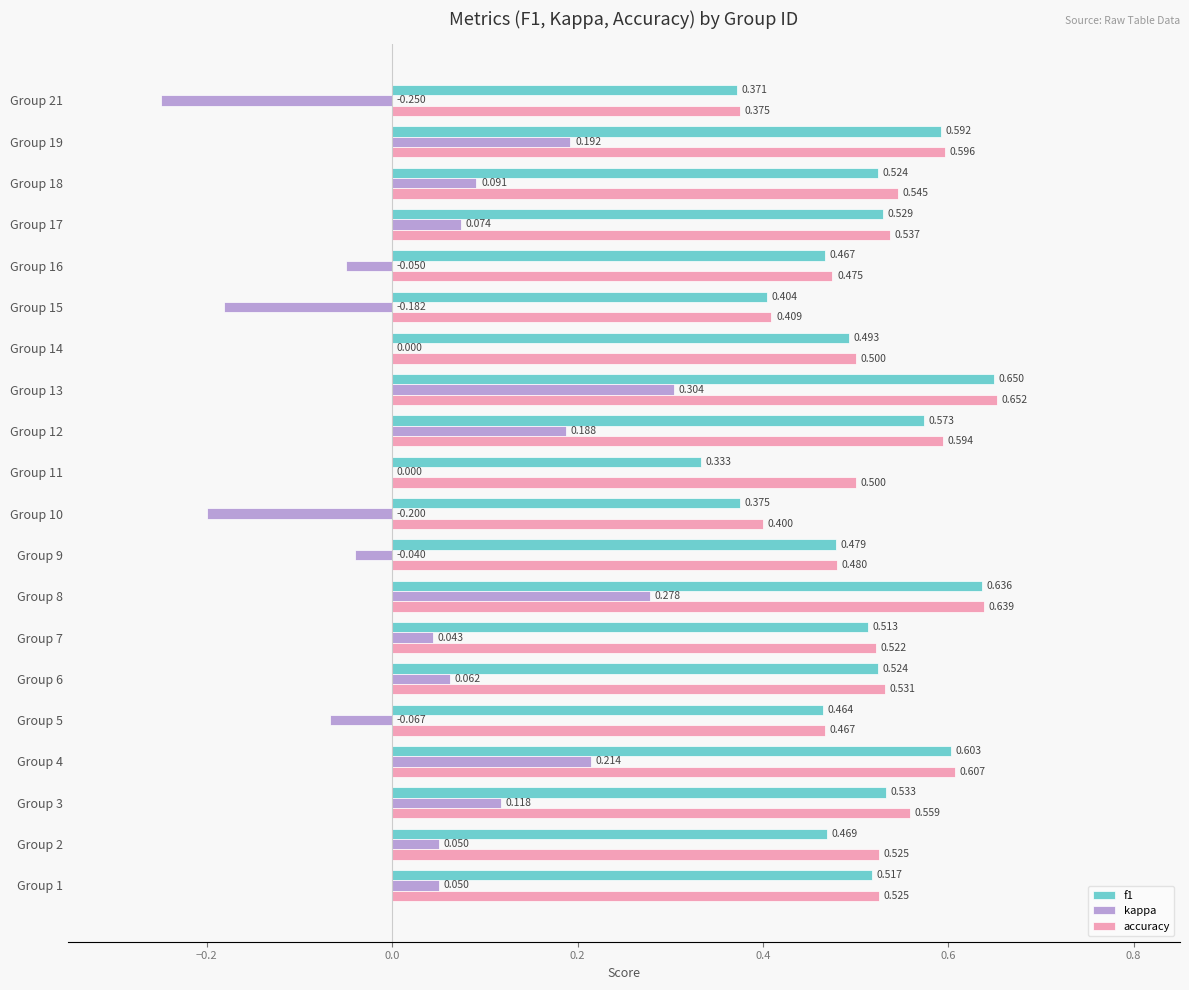

Which series changed the most between Group 15 and Group 21?

kappa